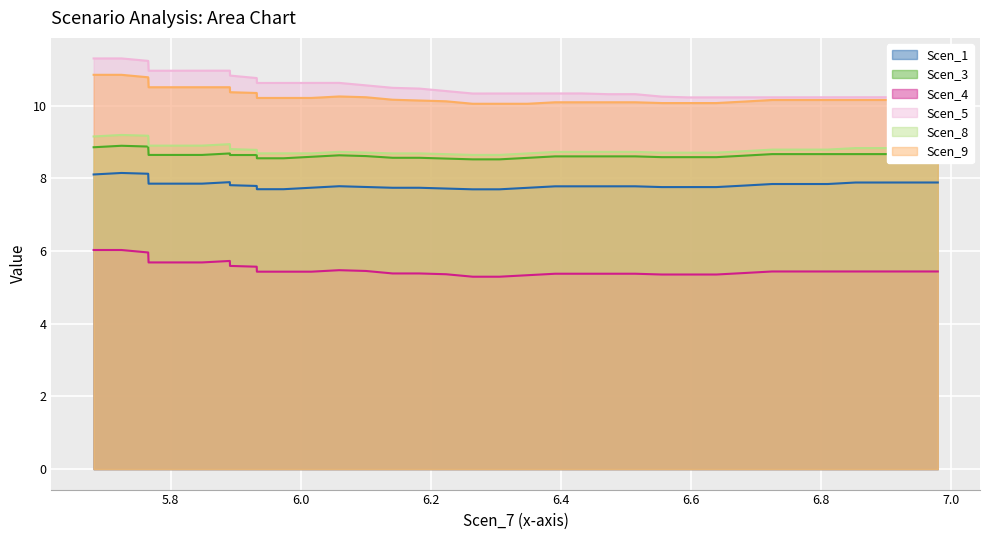

Which series has the widest spread of values?

Scen_5